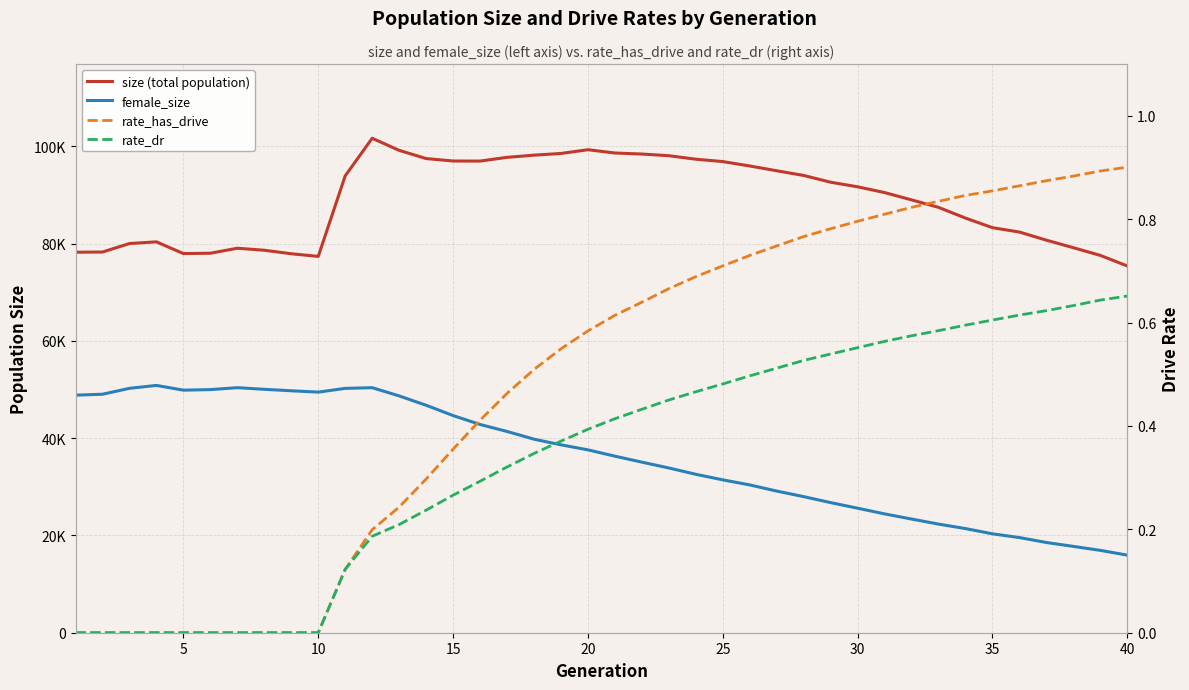

The female_size series shows 11213.8 at 20. True or false?

False